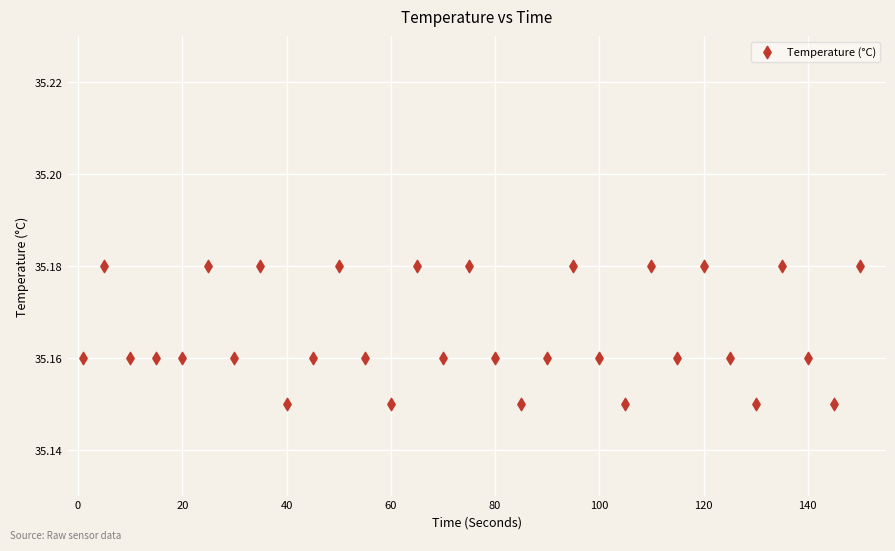

What is the range of X values (max minus min)?

149.0